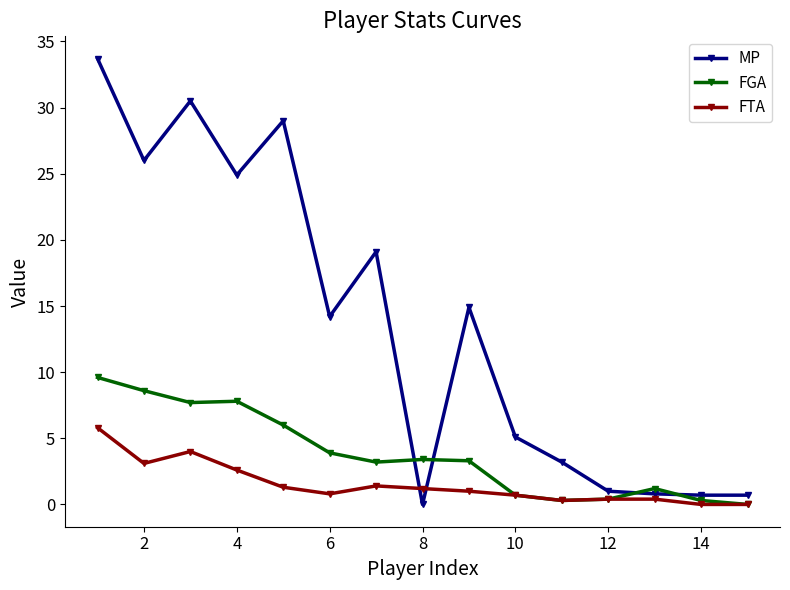

What is the value of the MP point at the 5th from the left?

29.0